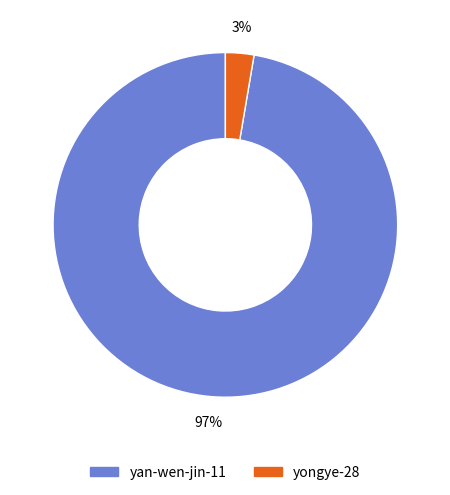

Count the number of slices in the pie.

2